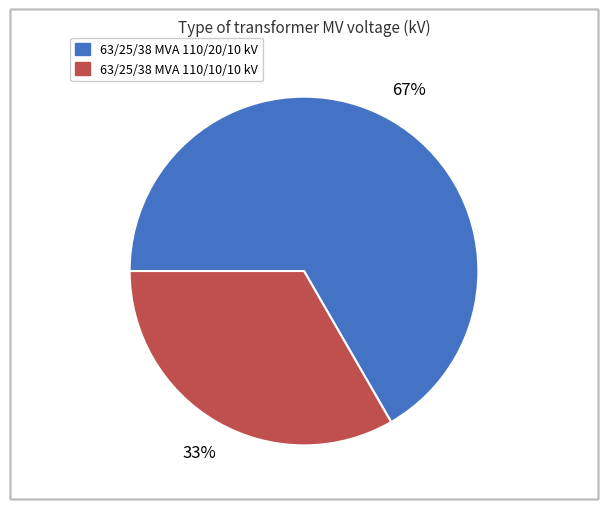

How many segments does this pie chart have?

2